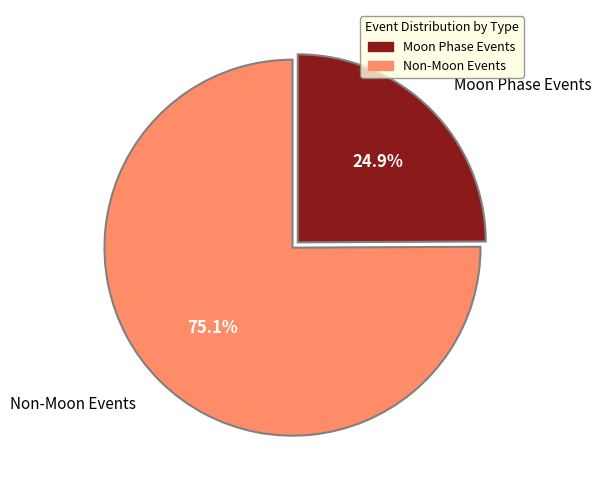

Which slice is the smallest?

Moon Phase Events